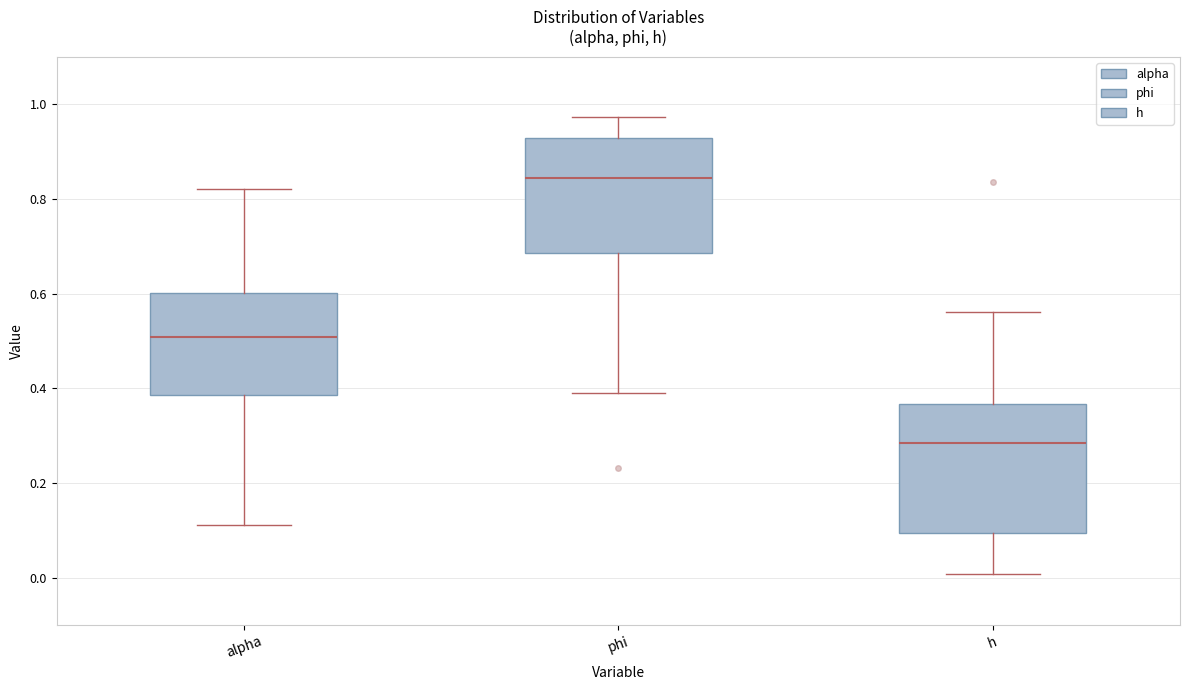

Which box has the highest median line?

phi